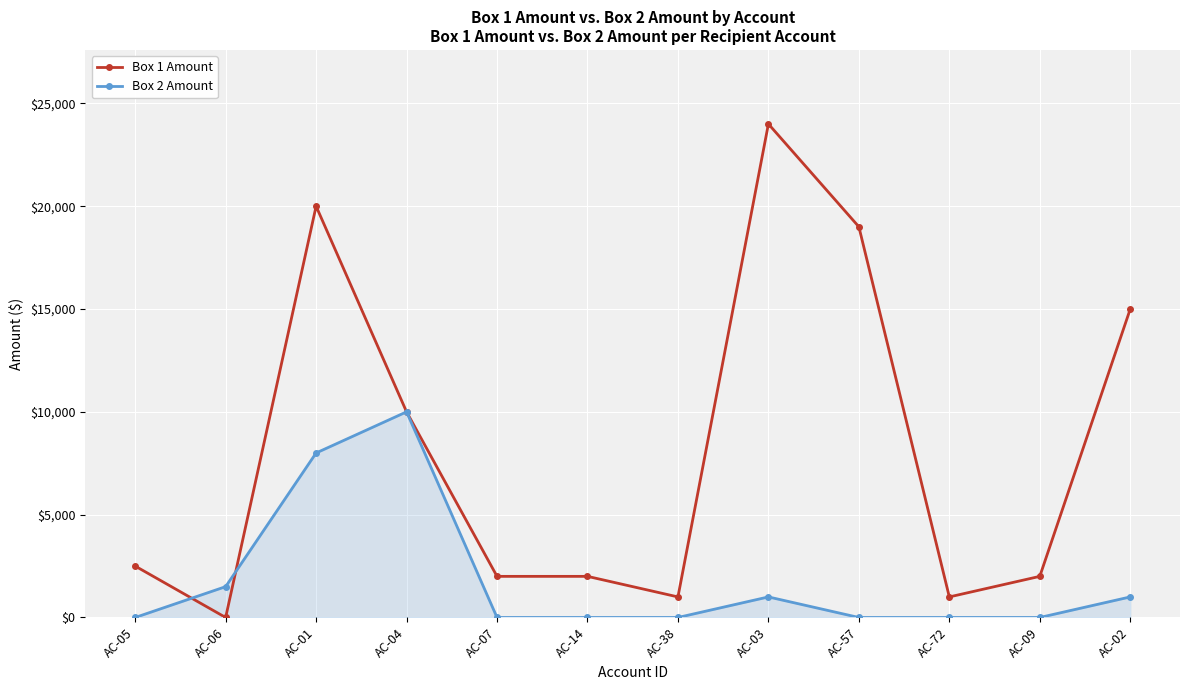

What is the value of the Box 1 Amount point at the 3rd from the left?

20000.0